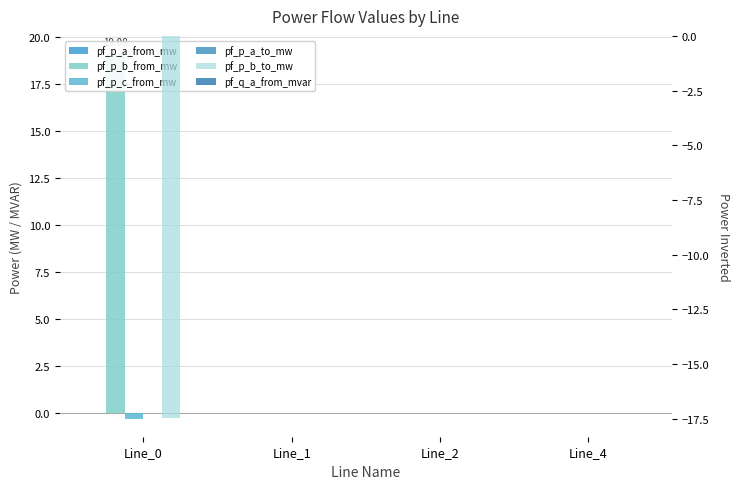

What are all the series names shown in the legend?

pf_p_a_from_mw, pf_p_b_from_mw, pf_p_c_from_mw, pf_p_a_to_mw, pf_p_b_to_mw, pf_q_a_from_mvar